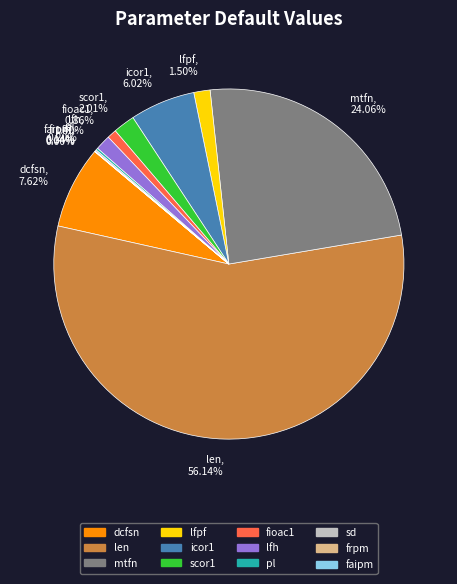

Which slice is the largest?

len